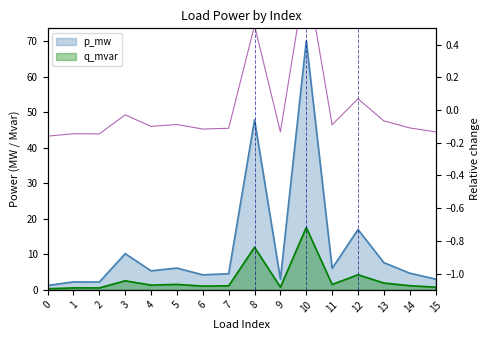

At which category does the chart reach its peak across all series?

10